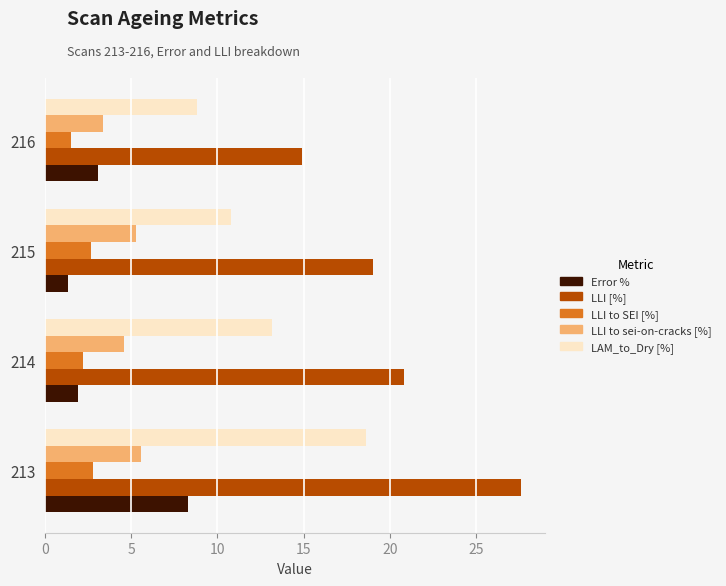

Is it true that LLI to SEI [%] equals 2.2 at 214?

True